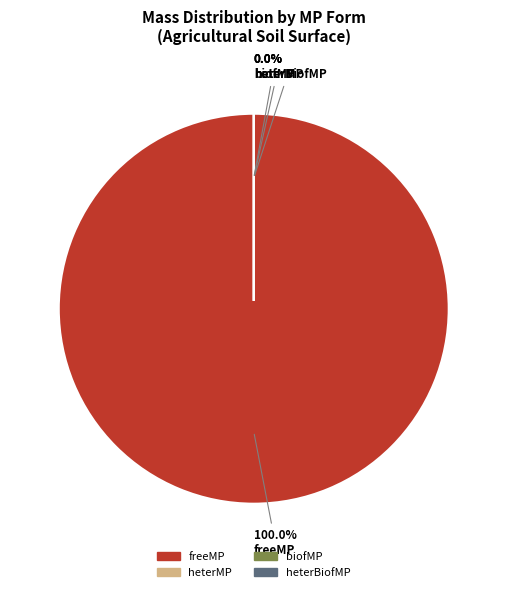

Which category has the biggest portion of the pie?

freeMP